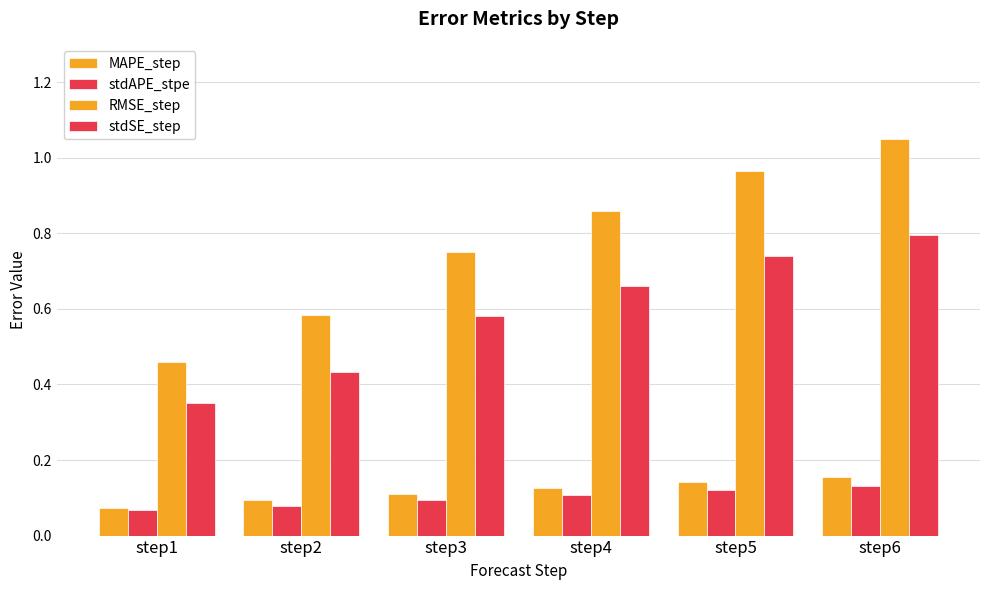

Rank the series at step1 from lowest to highest value.

stdAPE_stpe, MAPE_step, stdSE_step, RMSE_step